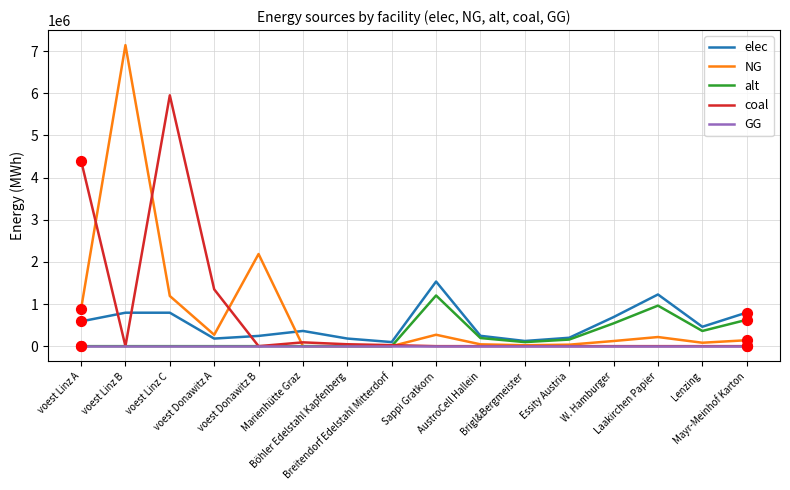

Rank the series by their maximum value, from lowest to highest.

GG, alt, elec, coal, NG